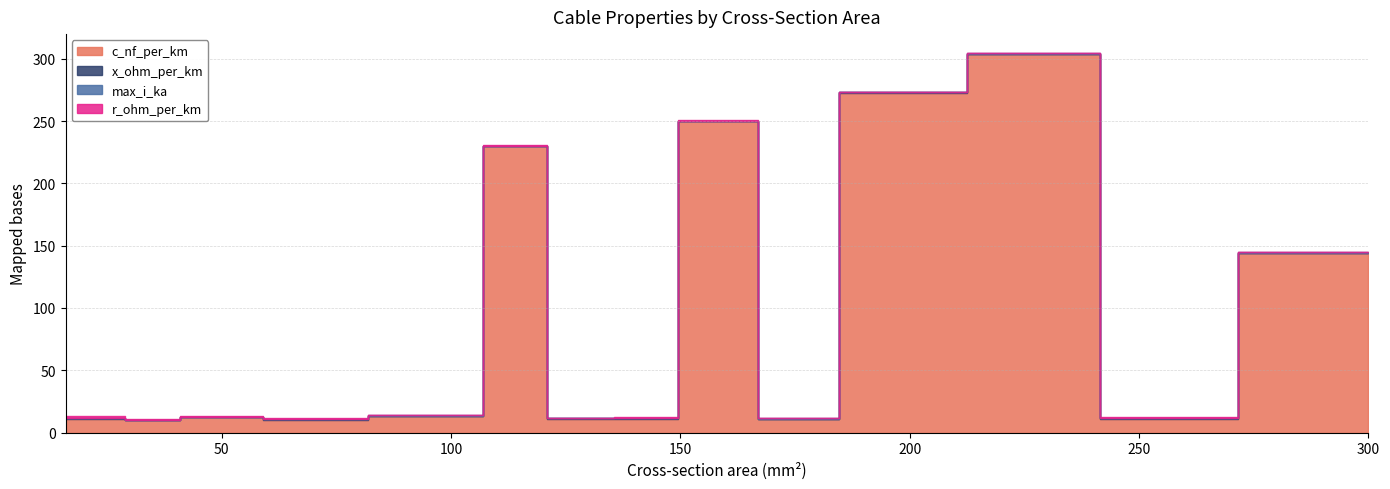

At which category does c_nf_per_km reach its first local peak?

24